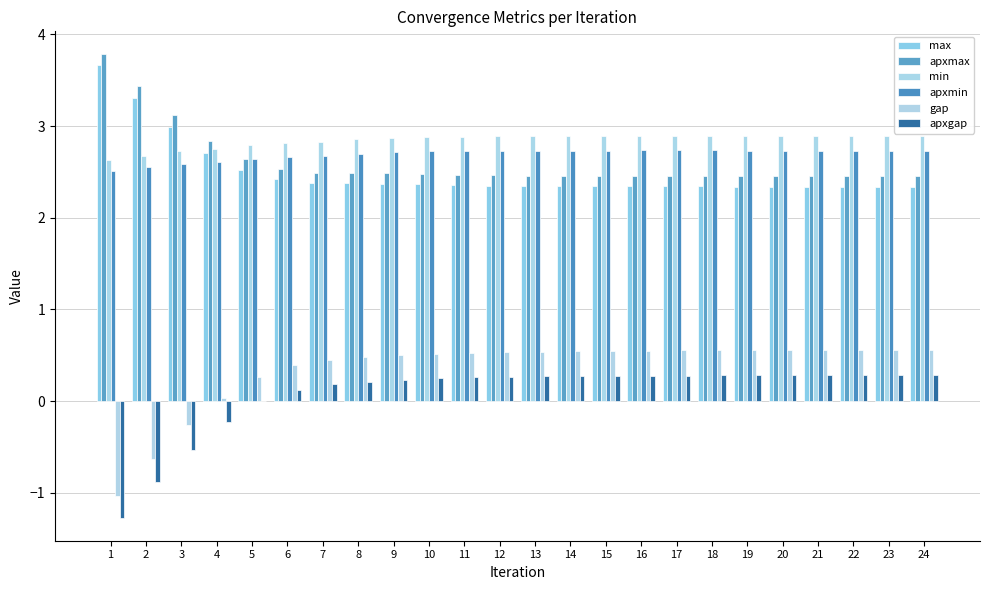

Which series has the widest spread of values?

gap